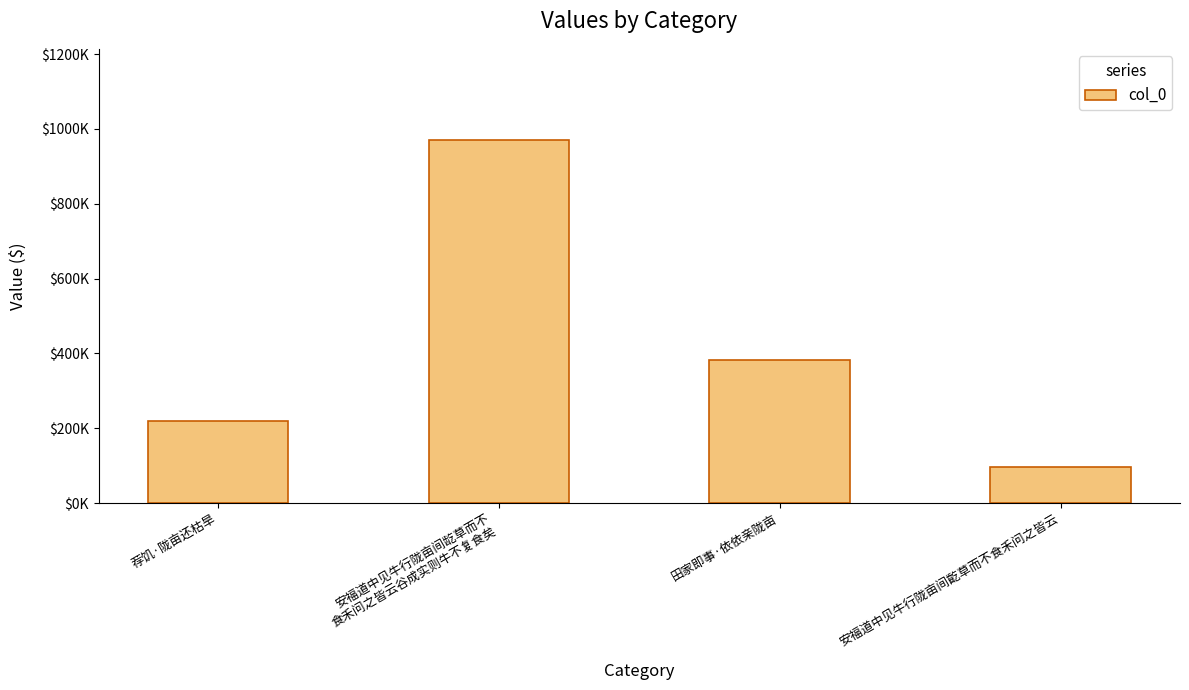

Reading left to right, what are all the values shown in this chart?

荐饥·陇亩还枯旱=219290	安福道中见牛行陇亩间龁草而不
食禾问之皆云谷成实则牛不复食矣=971192	田家即事·依依亲陇亩=383458	安福道中见牛行陇亩间齕草而不食禾问之皆云=95405